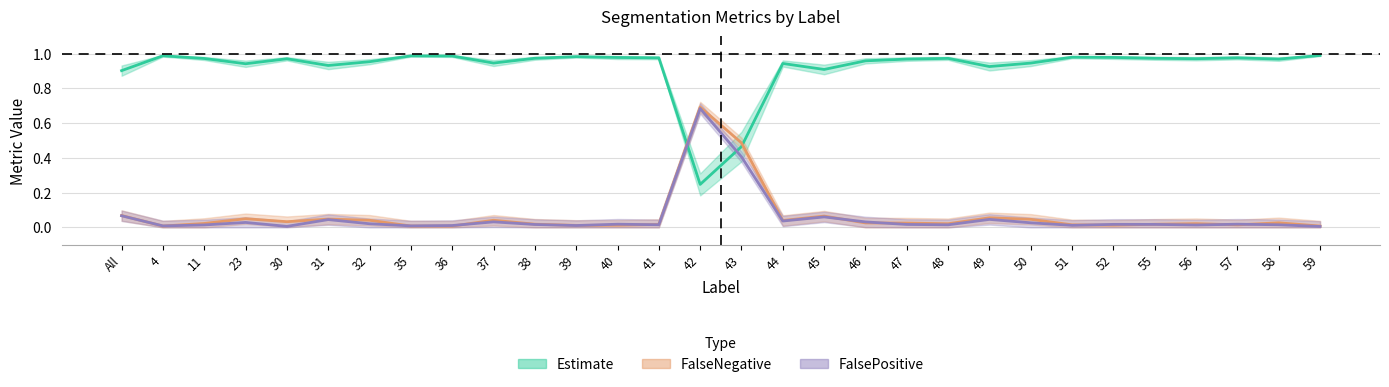

Rank the categories by FalsePositive value from lowest to highest.

59, 30, 4, 35, 36, 39, 51, 56, 11, 48, 58, 41, 38, 47, 55, 52, 40, 57, 32, 50, 23, 46, 37, 44, 31, 49, 45, All, 43, 42